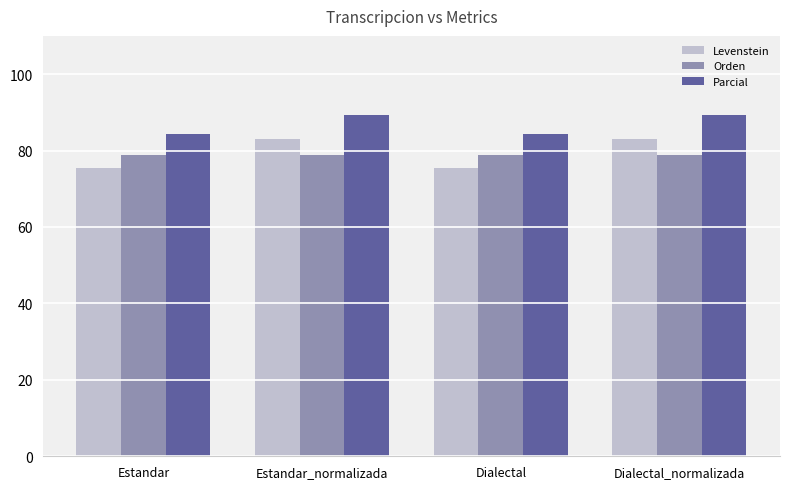

What is the spread (max minus min) of values at Dialectal?

8.7